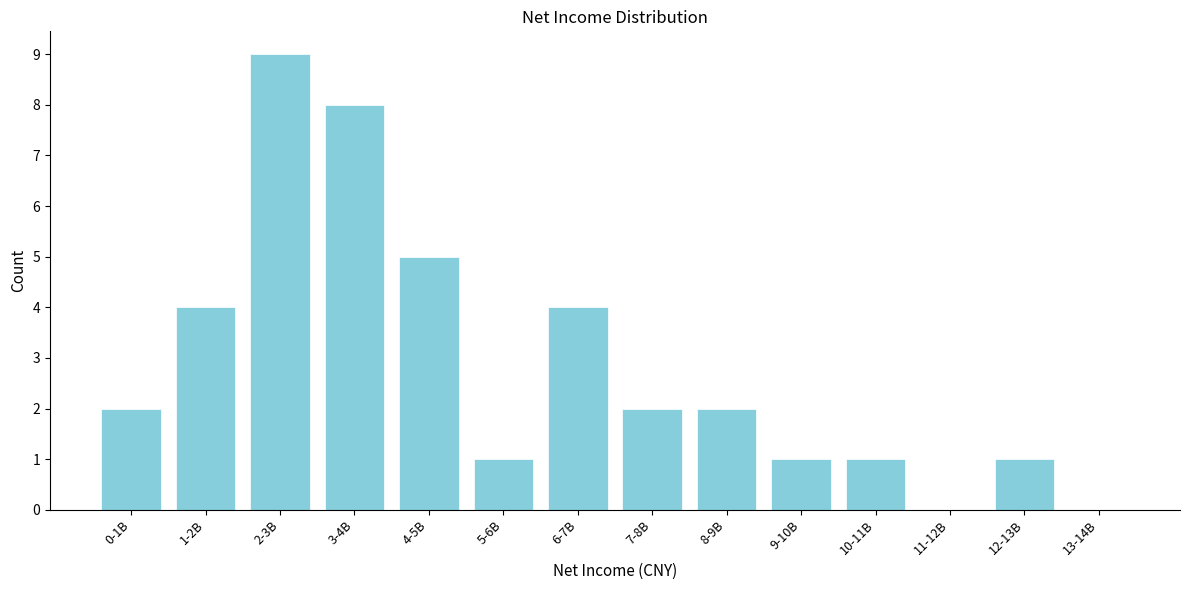

Reading left to right, what are all the values shown in this chart?

0-1B=2	1-2B=4	2-3B=9	3-4B=8	4-5B=5	5-6B=1	6-7B=4	7-8B=2	8-9B=2	9-10B=1	10-11B=1	11-12B=0	12-13B=1	13-14B=0